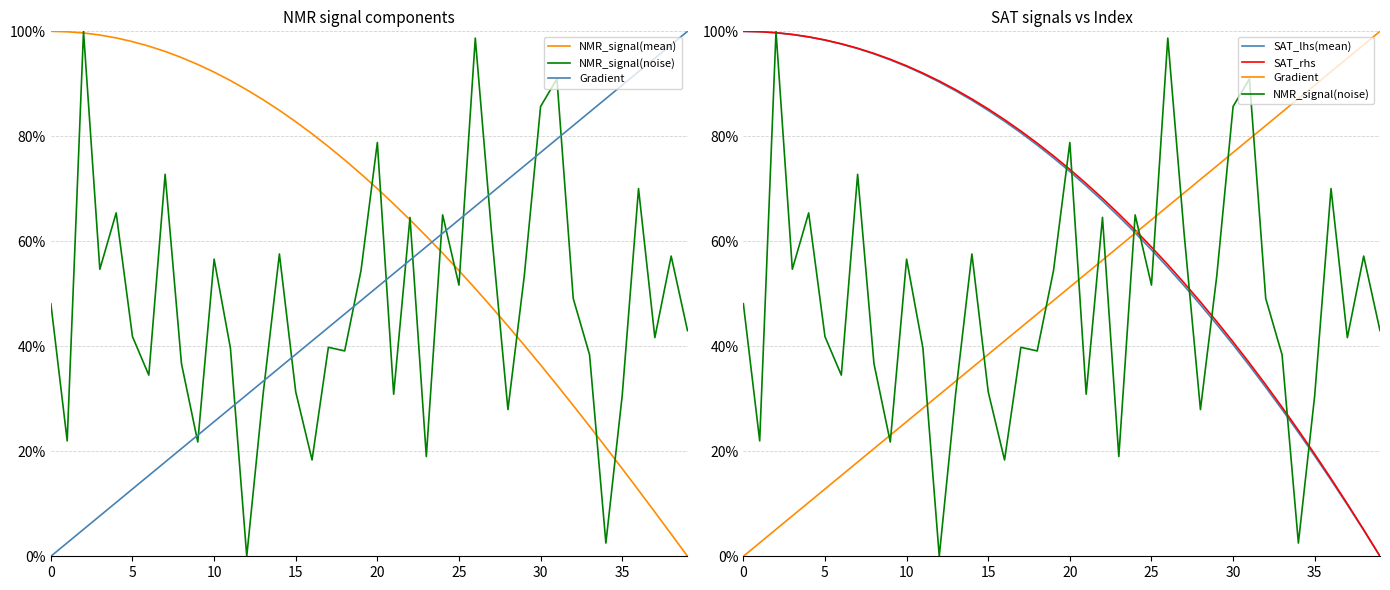

How many series are shown in this chart?

5